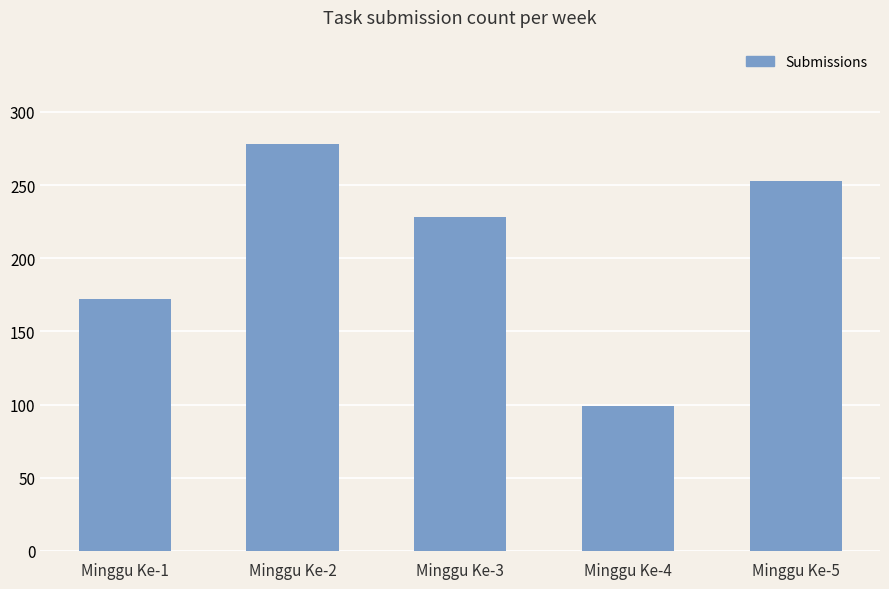

Is it true that the value at Minggu Ke-4 is 99?

True